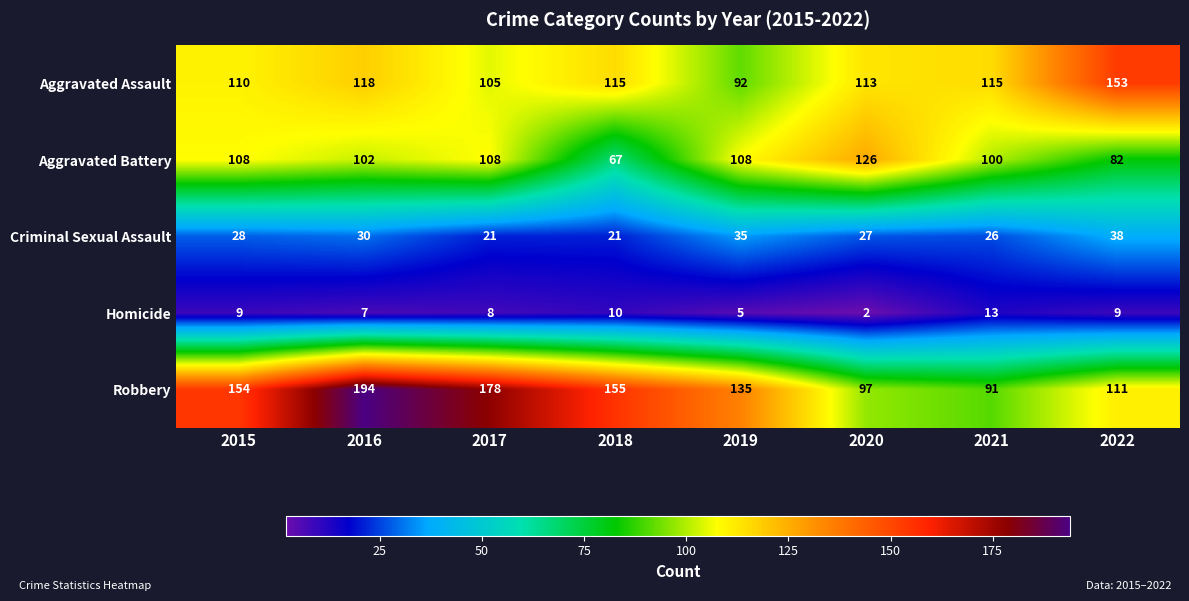

What is the total value across all series at 2022?

393